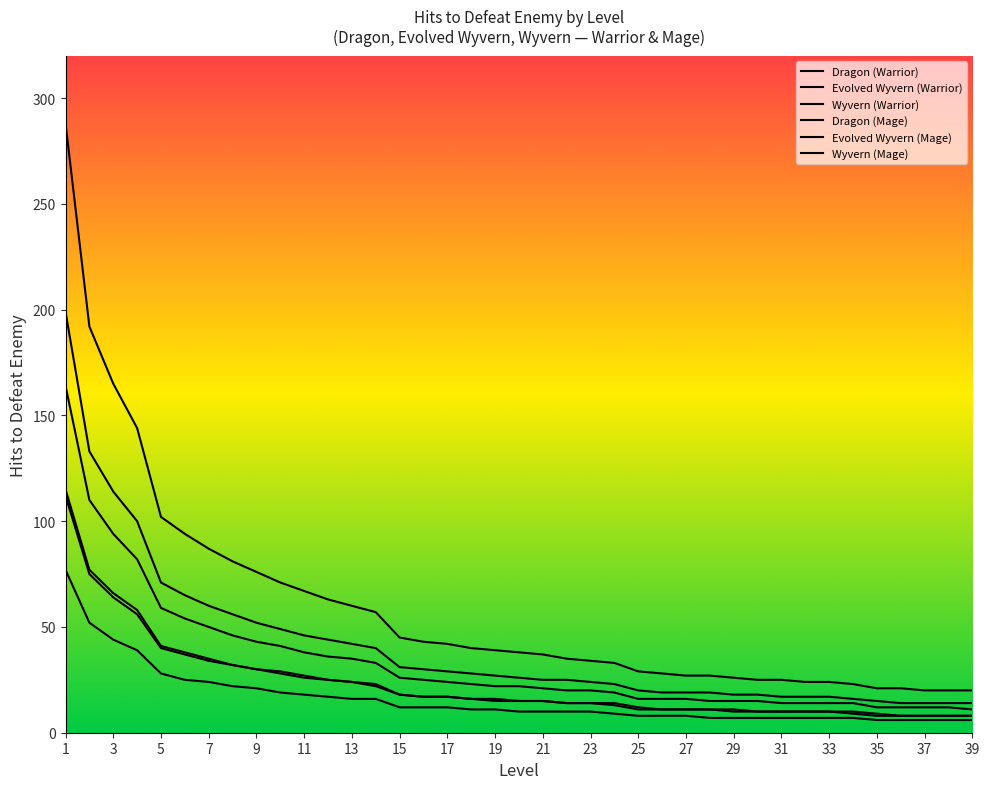

Which series changed the most between 14 and 23?

Dragon (Warrior)